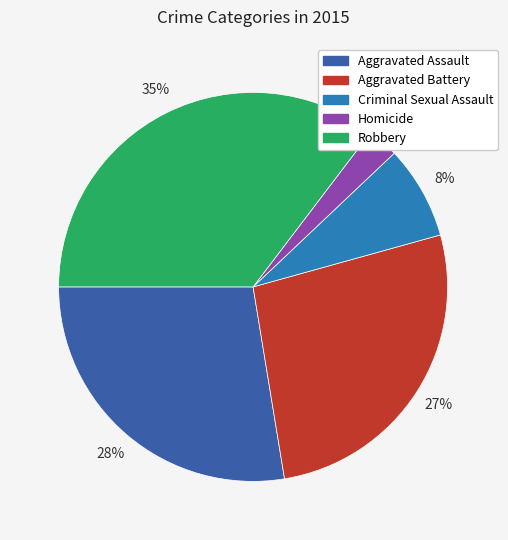

To the nearest percent, what is the average slice percentage?

20%